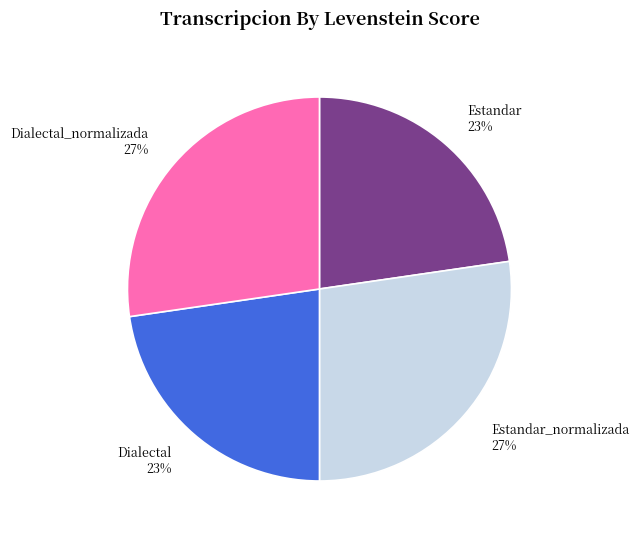

Is there a majority slice in this chart?

No